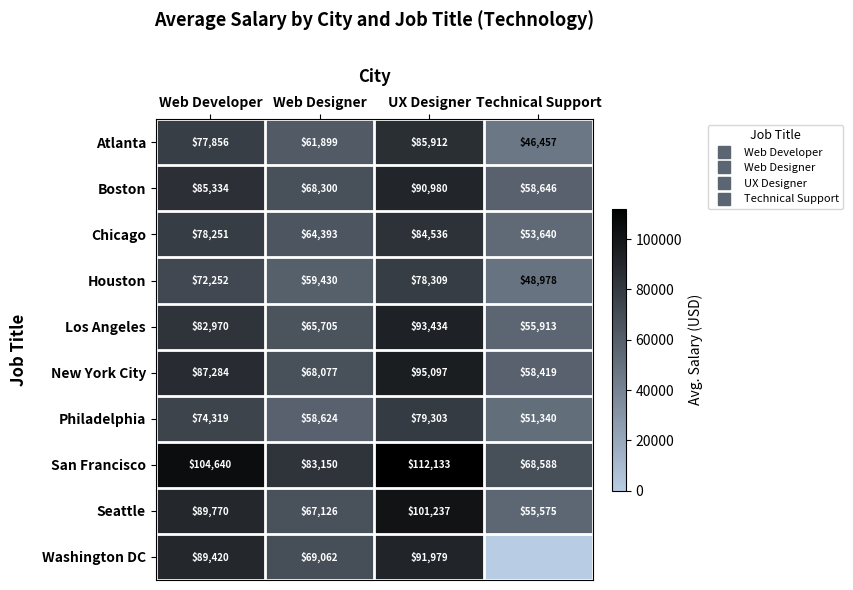

List the labels in order of Los Angeles value, largest first.

UX Designer, Web Developer, Web Designer, Technical Support